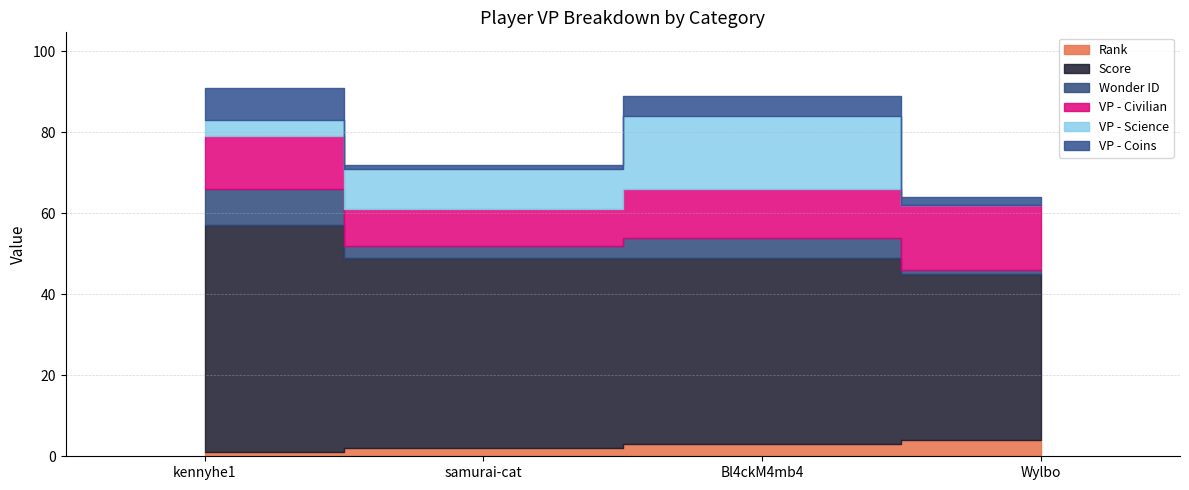

Where is VP - Coins nearest to the value 4?

Bl4ckM4mb4